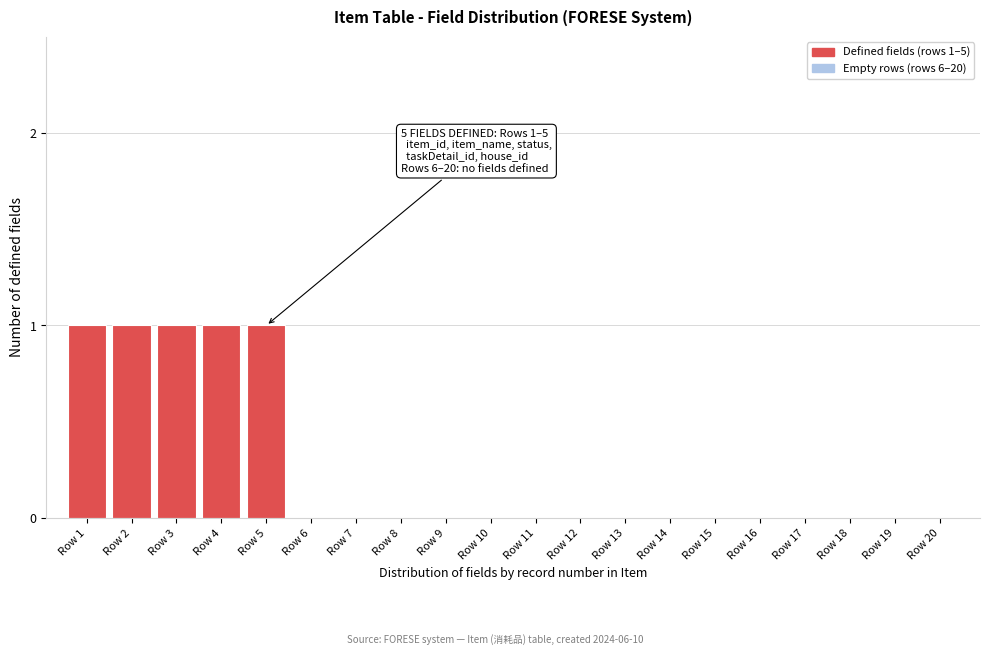

Reading right to left, list all the values displayed in this chart.

Row 20=0	Row 19=0	Row 18=0	Row 17=0	Row 16=0	Row 15=0	Row 14=0	Row 13=0	Row 12=0	Row 11=0	Row 10=0	Row 9=0	Row 8=0	Row 7=0	Row 6=0	Row 5=1	Row 4=1	Row 3=1	Row 2=1	Row 1=1